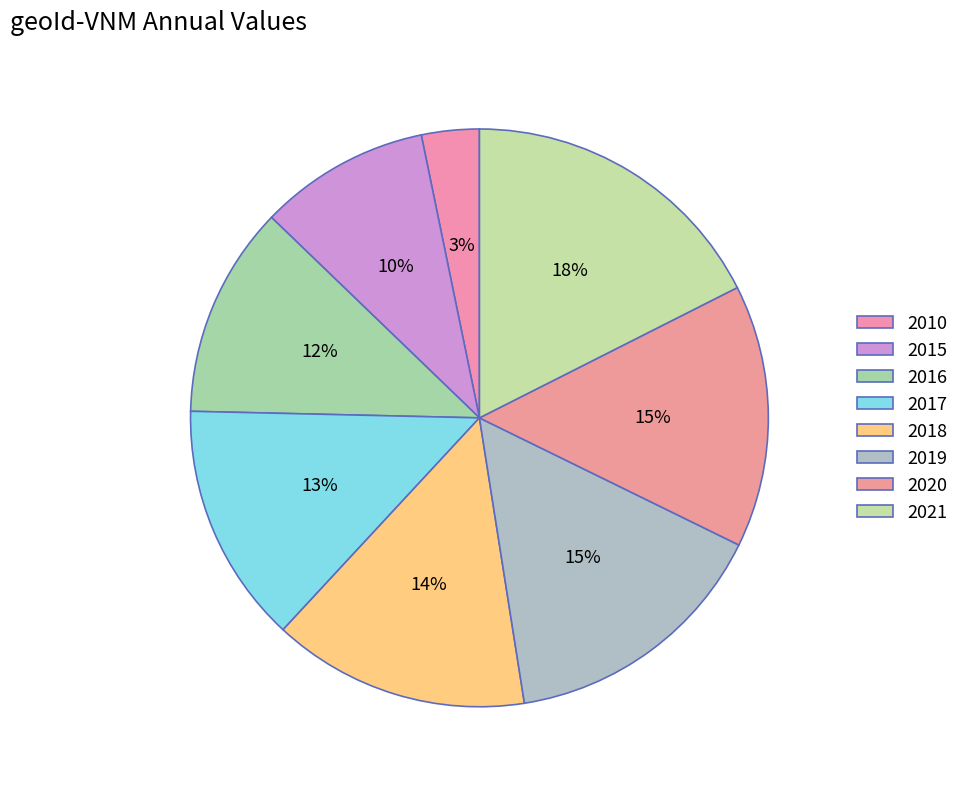

Which category has the biggest portion of the pie?

2021